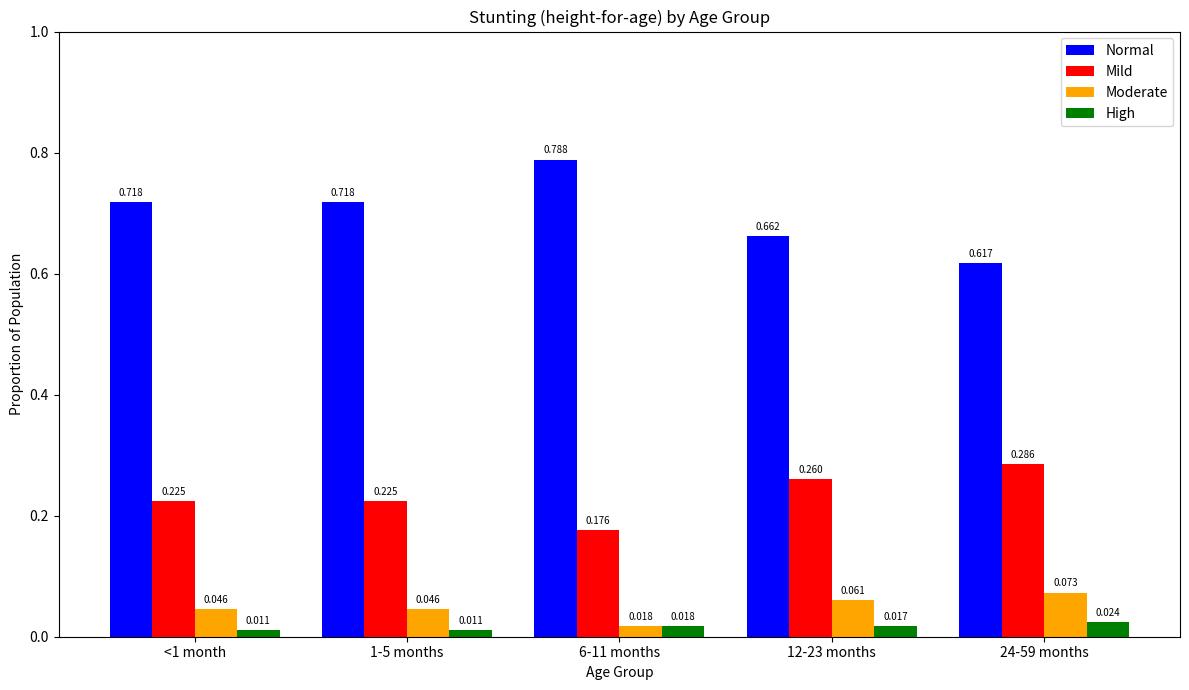

Which series changed the most between 1-5 months and 24-59 months?

Normal